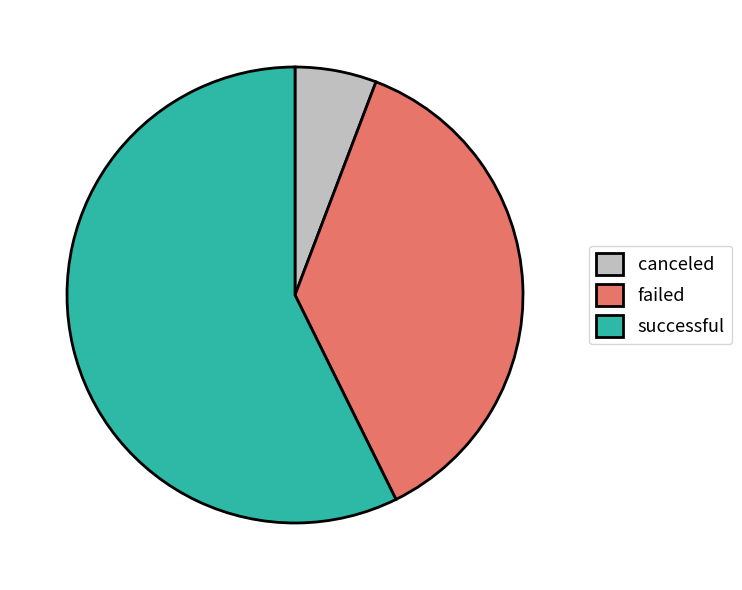

Is there a majority slice in this chart?

Yes